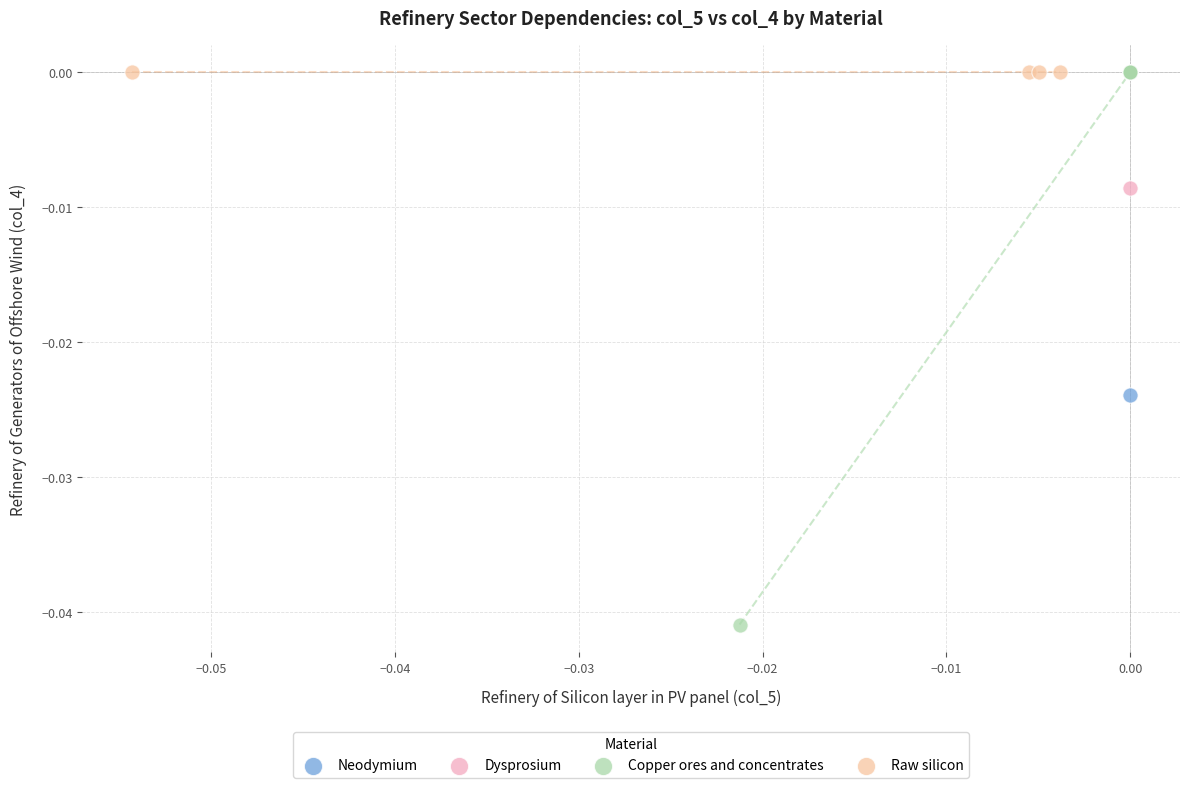

Which series reaches the minimum Y coordinate?

Copper ores and concentrates